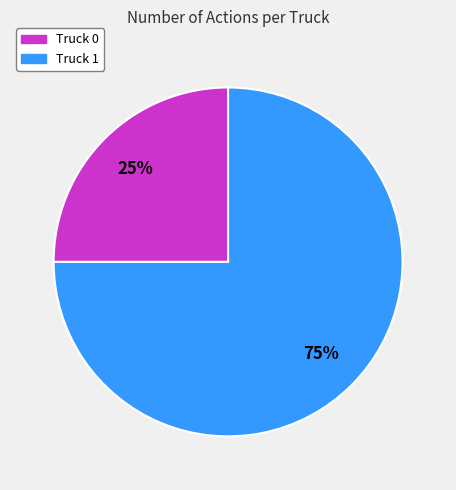

What percentage is the Truck 1 slice, to the nearest percent?

75%